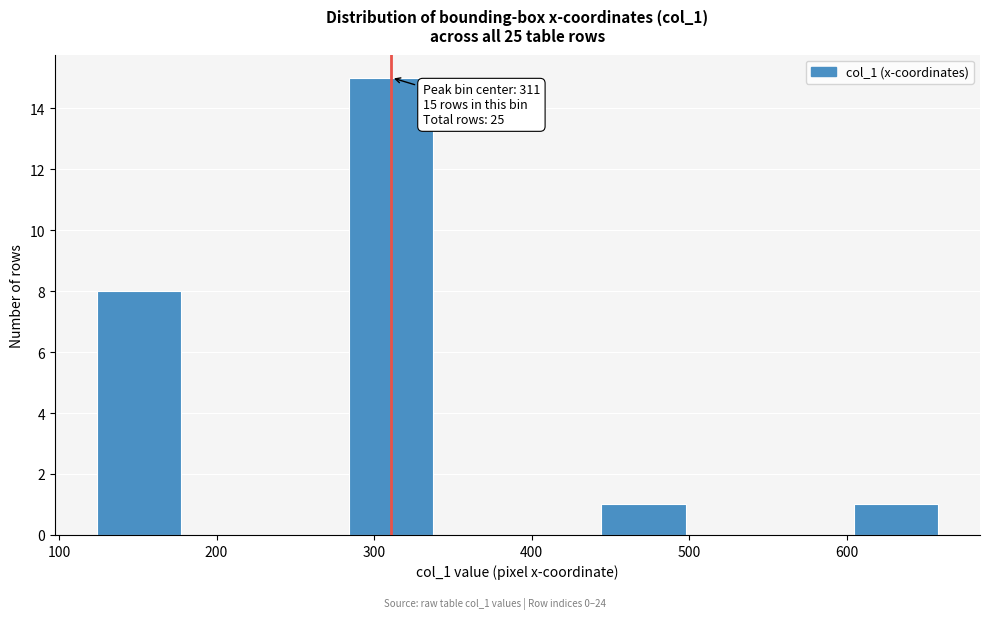

Over which range of the x-axis is the bar tallest?

280 to 340